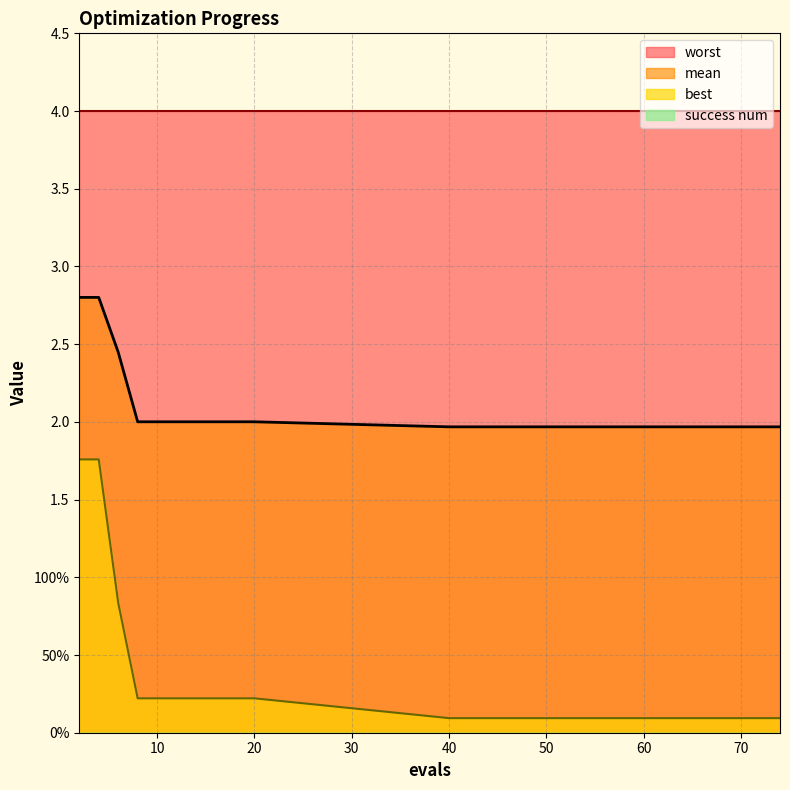

The best series shows 0.2 at 16. True or false?

True